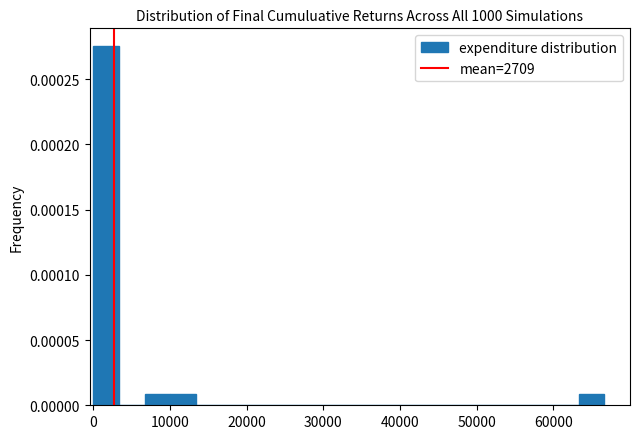

Around what value on the x-axis is the tallest bar? Give the approximate position of its centre, as read against the axis.

2000